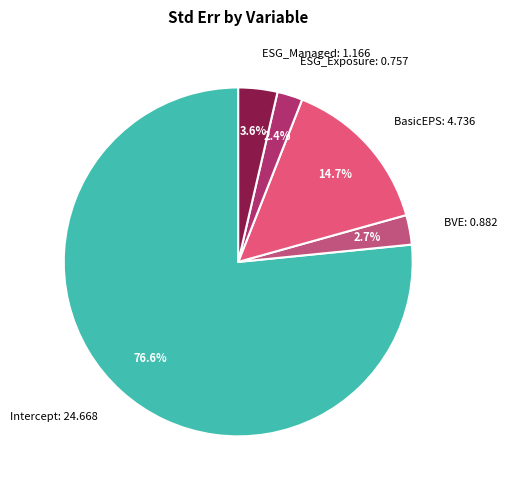

Does ESG_Exposure account for over 50% of the chart?

No